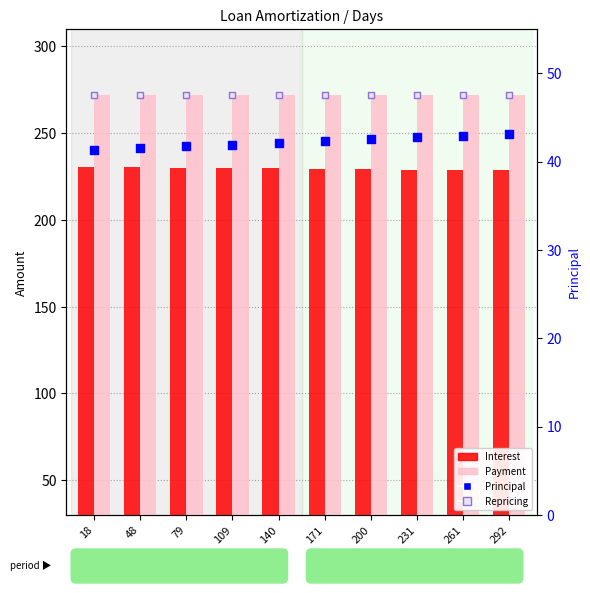

Is the value of Payment at 292 greater than the value of Repricing at 109?

No